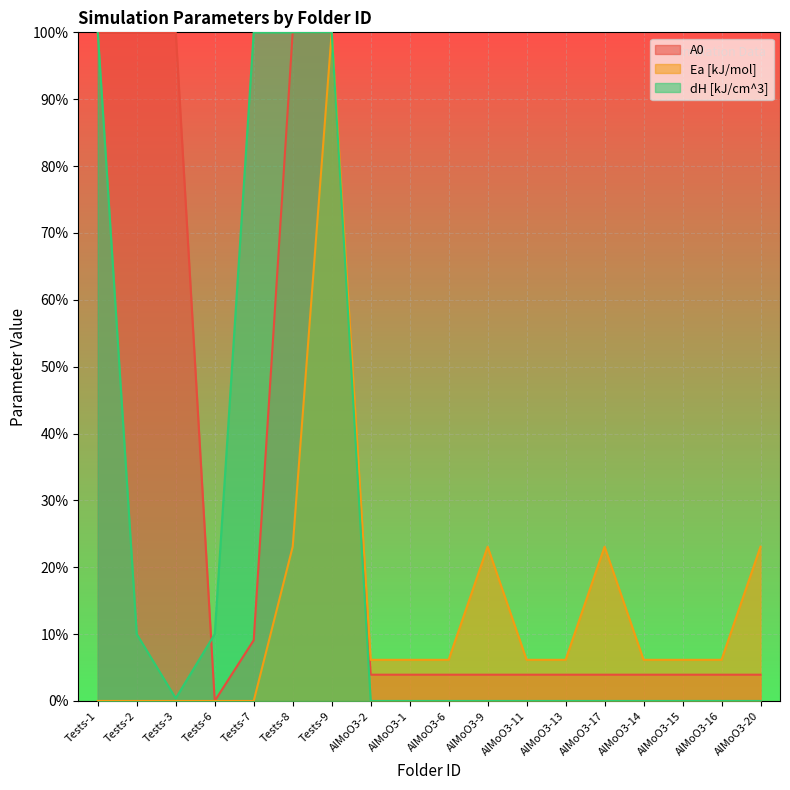

How many positive values does the Ea [kJ/mol] series have?

13